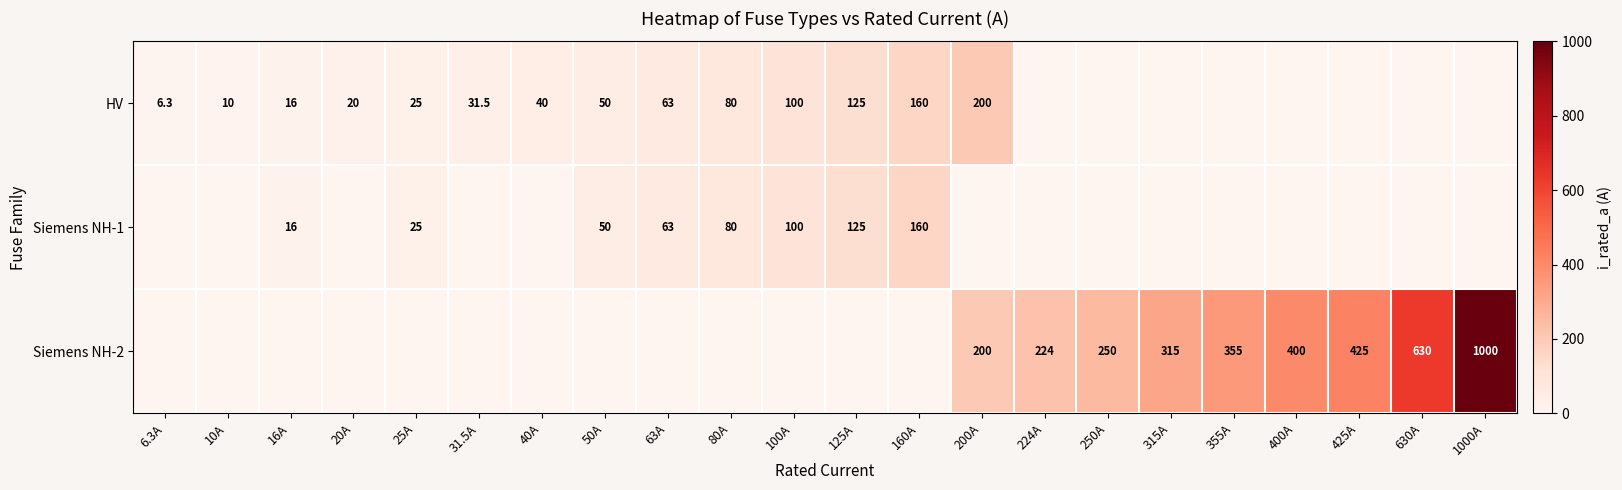

What is the difference between the Siemens NH-2 values at 250A and 400A?

150.0